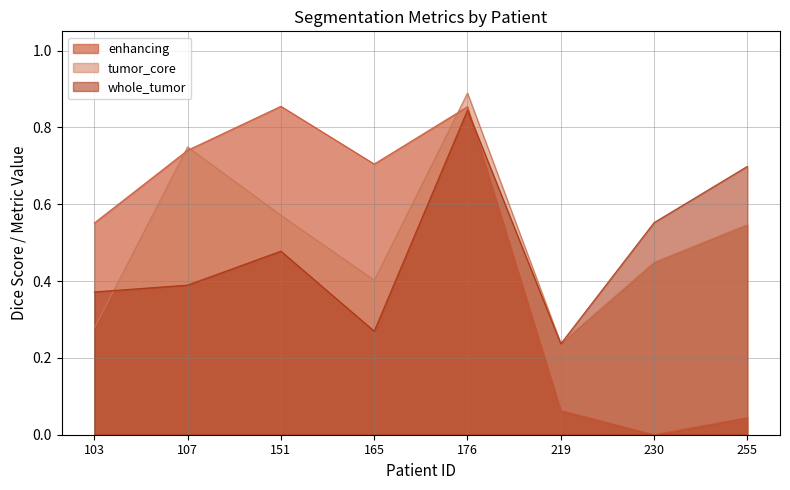

What is the lowest value of the whole_tumor series?

0.2